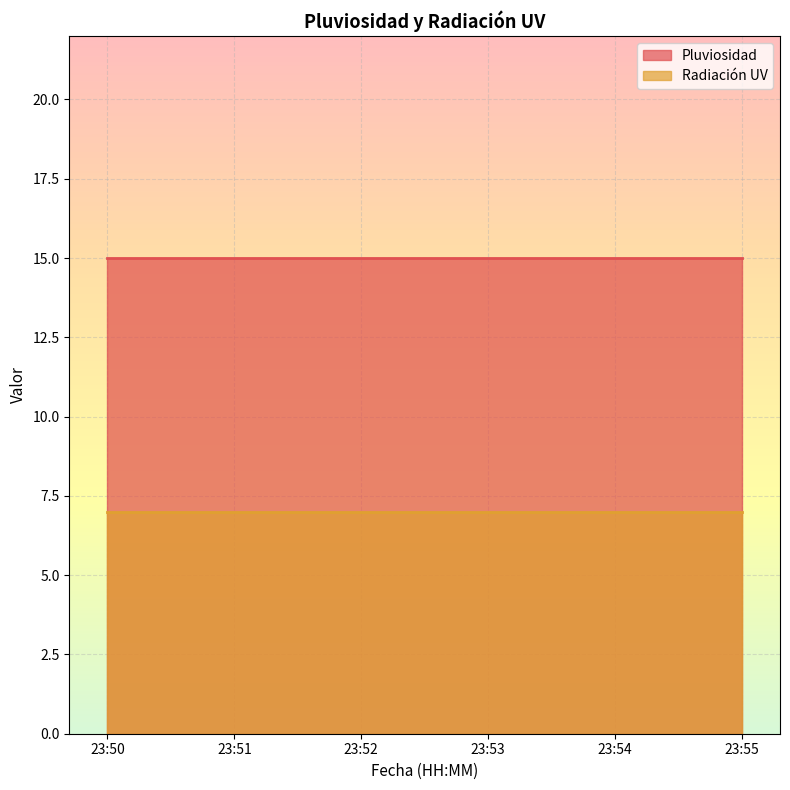

At how many categories does at least one series exceed 9?

6